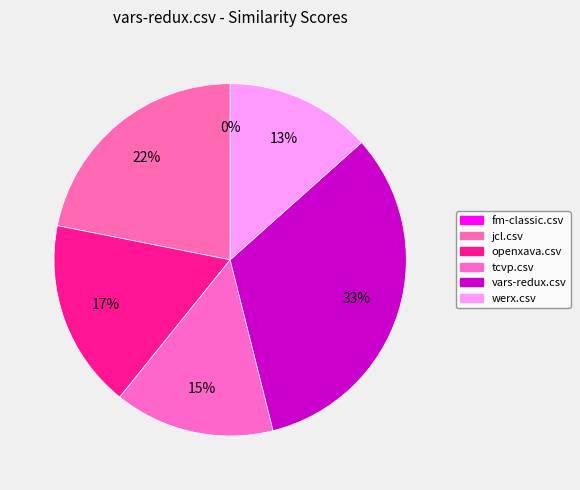

Which category has the smallest portion of the pie?

fm-classic.csv